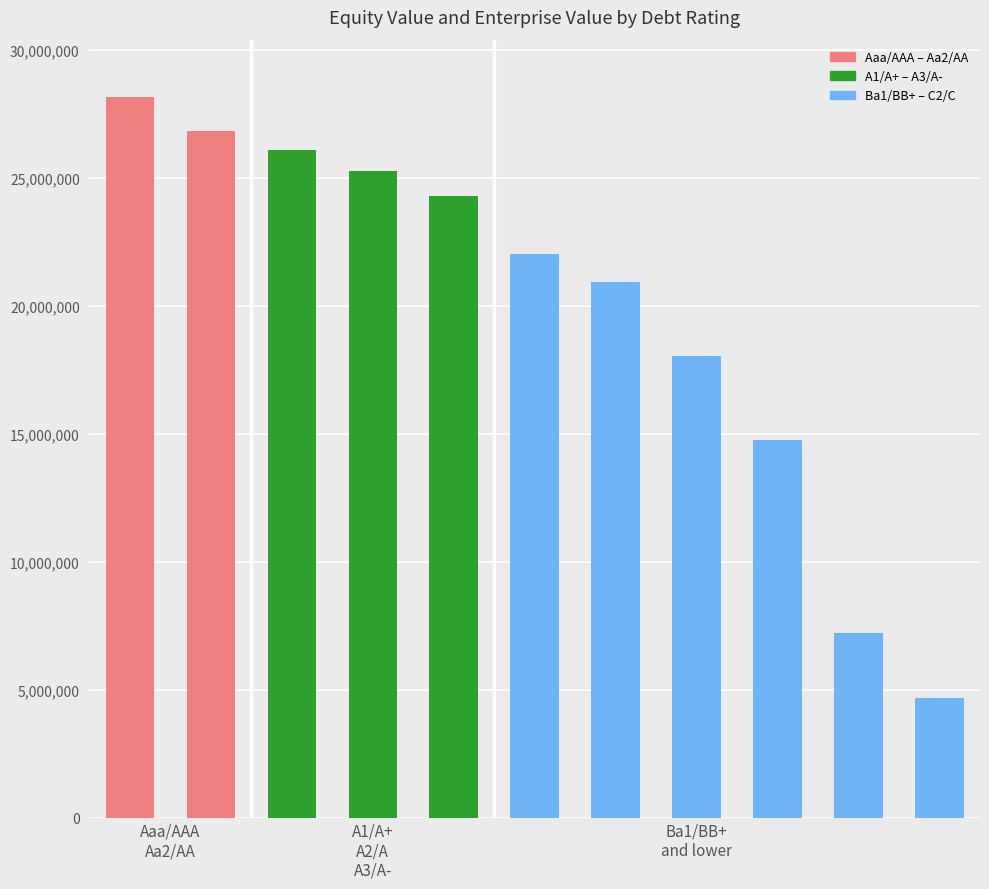

What is the value of the 5th bar from the left?

24293790.8